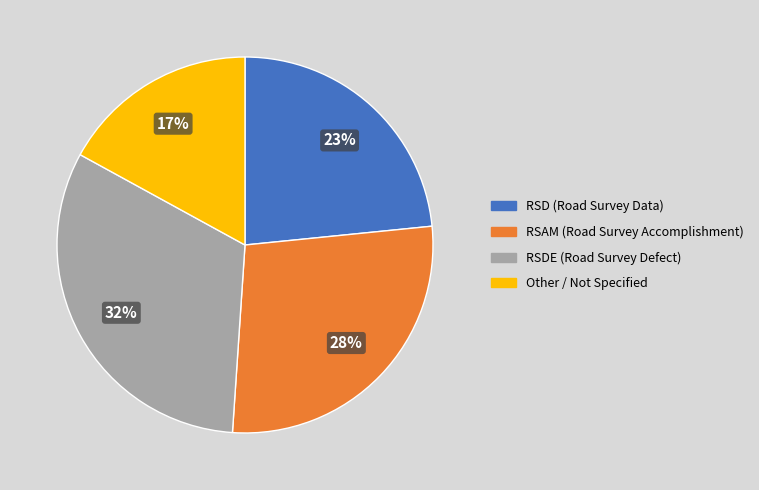

Is there any slice that represents more than half of the pie?

No